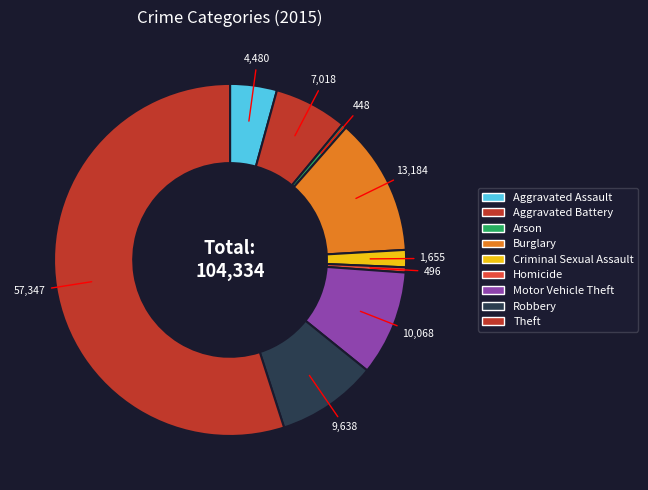

True or false: Homicide accounts for 0% of the total.

True